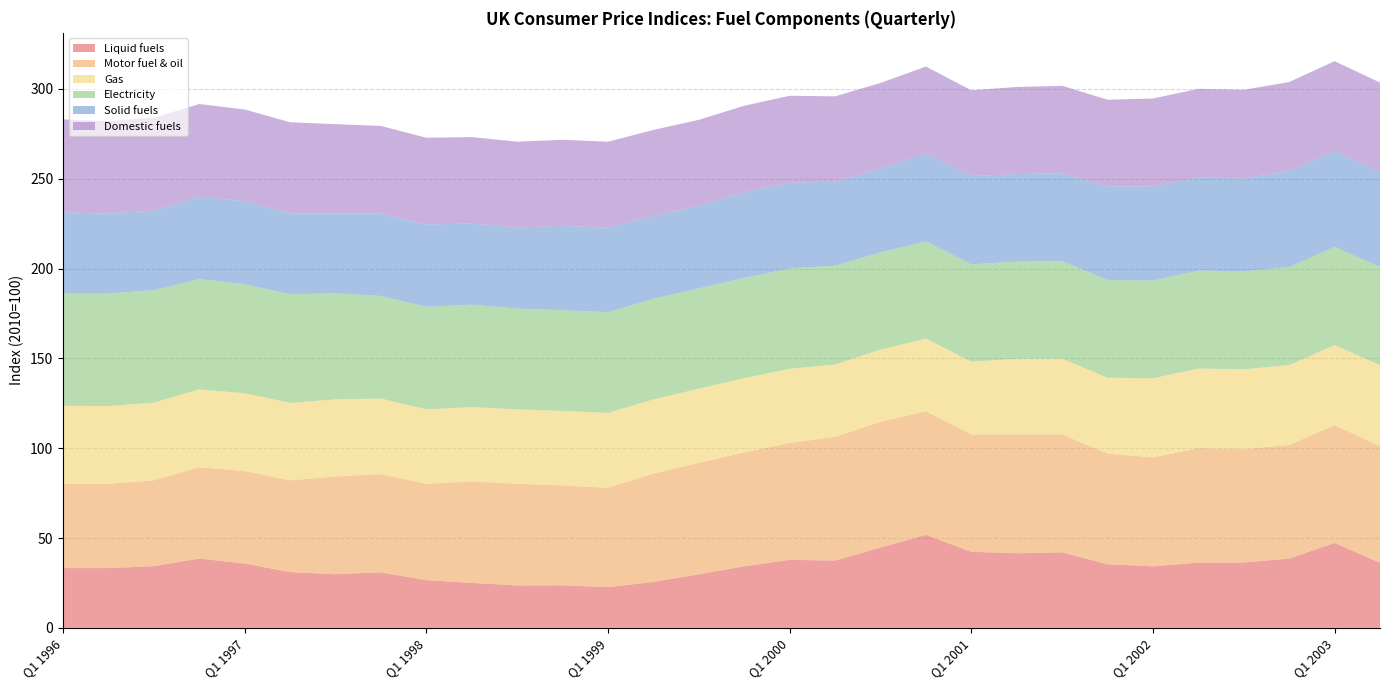

Reading right to left, what are all the values shown in this chart?

Liquid fuels: Q2 2003=36.2	Q1 2003=47.3	Q4 2002=38.6	Q3 2002=36.4	Q2 2002=36.3	Q1 2002=34.3	Q4 2001=35.4	Q3 2001=42.0	Q2 2001=41.5	Q1 2001=42.4	Q4 2000=51.8	Q3 2000=44.7	Q2 2000=37.4	Q1 2000=37.9	Q4 1999=34.3	Q3 1999=29.8	Q2 1999=25.6	Q1 1999=22.6	Q4 1998=23.7	Q3 1998=23.6	Q2 1998=25.0	Q1 1998=26.6	Q4 1997=30.9	Q3 1997=29.8	Q2 1997=31.1	Q1 1997=35.8	Q4 1996=38.6	Q3 1996=34.3	Q2 1996=33.3	Q1 1996=33.3
Motor fuel & oil: Q2 2003=65.0	Q1 2003=65.6	Q4 2002=63.3	Q3 2002=63.1	Q2 2002=63.7	Q1 2002=60.6	Q4 2001=61.6	Q3 2001=65.6	Q2 2001=66.1	Q1 2001=65.4	Q4 2000=68.9	Q3 2000=69.9	Q2 2000=68.9	Q1 2000=65.1	Q4 1999=63.5	Q3 1999=62.0	Q2 1999=60.3	Q1 1999=55.3	Q4 1998=55.6	Q3 1998=56.6	Q2 1998=56.5	Q1 1998=53.6	Q4 1997=54.7	Q3 1997=54.5	Q2 1997=51.0	Q1 1997=51.5	Q4 1996=50.9	Q3 1996=47.8	Q2 1996=46.9	Q1 1996=47.0
Gas: Q2 2003=45.0	Q1 2003=44.6	Q4 2002=44.5	Q3 2002=44.5	Q2 2002=44.3	Q1 2002=44.1	Q4 2001=42.2	Q3 2001=42.2	Q2 2001=42.1	Q1 2001=40.5	Q4 2000=40.4	Q3 2000=40.2	Q2 2000=40.2	Q1 2000=41.3	Q4 1999=41.3	Q3 1999=41.3	Q2 1999=41.3	Q1 1999=41.7	Q4 1998=41.4	Q3 1998=41.4	Q2 1998=41.4	Q1 1998=41.4	Q4 1997=42.1	Q3 1997=42.9	Q2 1997=43.1	Q1 1997=43.3	Q4 1996=43.3	Q3 1996=43.3	Q2 1996=43.3	Q1 1996=43.3
Electricity: Q2 2003=54.8	Q1 2003=54.7	Q4 2002=54.5	Q3 2002=54.5	Q2 2002=54.5	Q1 2002=54.4	Q4 2001=54.4	Q3 2001=54.3	Q2 2001=54.2	Q1 2001=54.2	Q4 2000=54.2	Q3 2000=54.2	Q2 2000=55.1	Q1 2000=55.8	Q4 1999=55.8	Q3 1999=55.8	Q2 1999=56.0	Q1 1999=56.1	Q4 1998=56.1	Q3 1998=56.1	Q2 1998=57.0	Q1 1998=57.1	Q4 1997=57.1	Q3 1997=59.0	Q2 1997=60.4	Q1 1997=60.7	Q4 1996=61.5	Q3 1996=62.6	Q2 1996=62.6	Q1 1996=62.5
Solid fuels: Q2 2003=52.8	Q1 2003=53.5	Q4 2002=53.5	Q3 2002=51.6	Q2 2002=51.9	Q1 2002=52.3	Q4 2001=52.1	Q3 2001=48.9	Q2 2001=48.7	Q1 2001=49.1	Q4 2000=48.9	Q3 2000=46.5	Q2 2000=46.8	Q1 2000=47.8	Q4 1999=47.6	Q3 1999=46.0	Q2 1999=46.3	Q1 1999=47.0	Q4 1998=47.0	Q3 1998=45.2	Q2 1998=45.2	Q1 1998=45.9	Q4 1997=45.9	Q3 1997=44.4	Q2 1997=45.1	Q1 1997=46.2	Q4 1996=46.0	Q3 1996=44.3	Q2 1996=44.4	Q1 1996=45.4
Domestic fuels: Q2 2003=49.8	Q1 2003=49.9	Q4 2002=49.6	Q3 2002=49.4	Q2 2002=49.3	Q1 2002=49.0	Q4 2001=48.3	Q3 2001=48.7	Q2 2001=48.5	Q1 2001=47.8	Q4 2000=48.4	Q3 2000=47.8	Q2 2000=47.5	Q1 2000=48.4	Q4 1999=48.3	Q3 1999=47.9	Q2 1999=47.8	Q1 1999=47.9	Q4 1998=47.9	Q3 1998=47.8	Q2 1998=48.1	Q1 1998=48.3	Q4 1997=48.8	Q3 1997=49.8	Q2 1997=50.7	Q1 1997=51.1	Q4 1996=51.5	Q3 1996=51.7	Q2 1996=51.6	Q1 1996=51.6